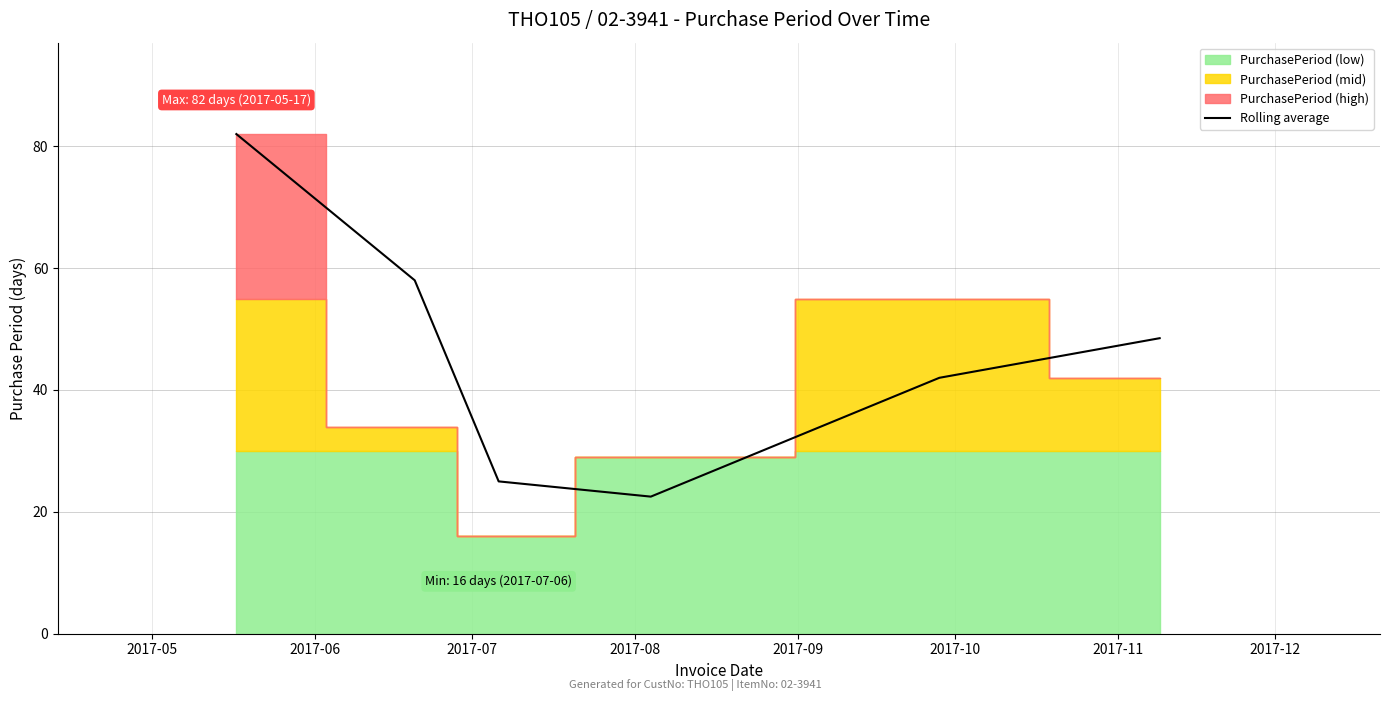

What is the minimum value for Rolling average?

22.5